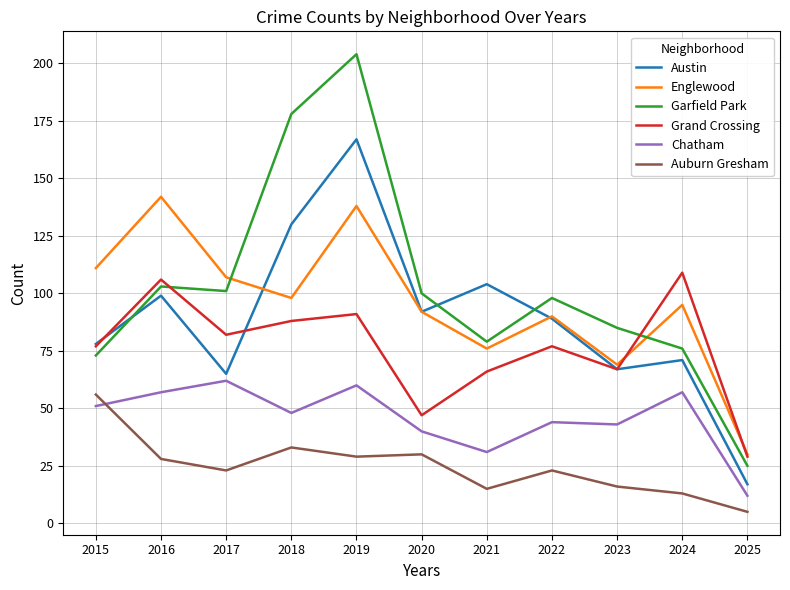

Which series changed the most between 2016 and 2018?

Garfield Park